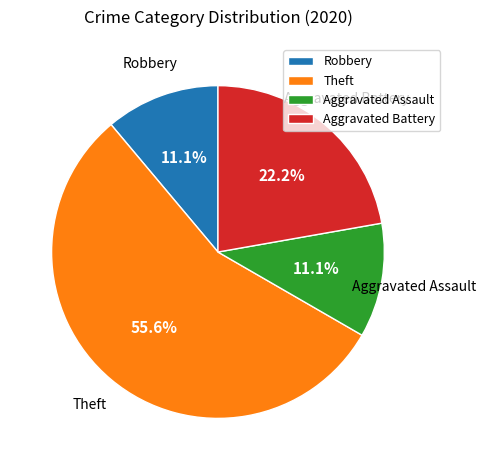

Does Aggravated Assault represent more than half of the total?

No